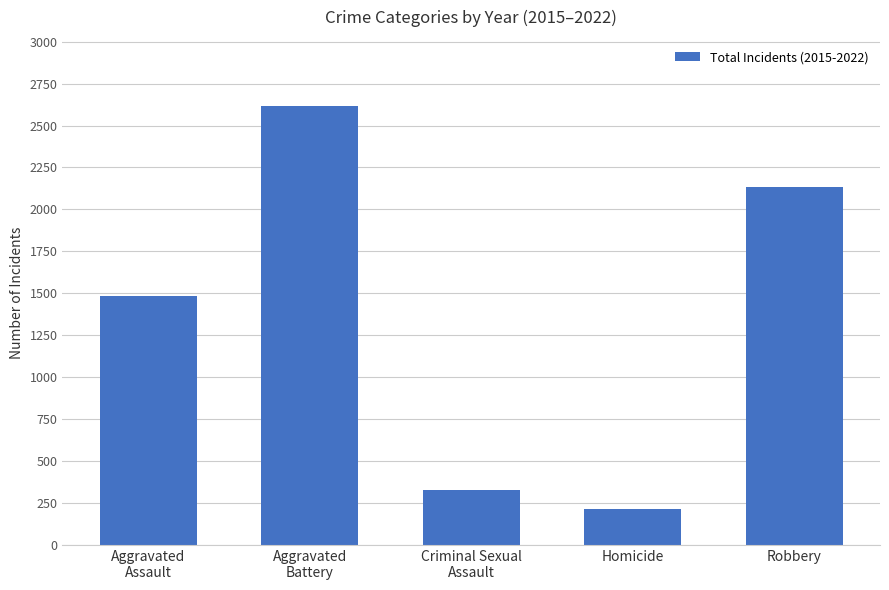

Read the value at Homicide.

216